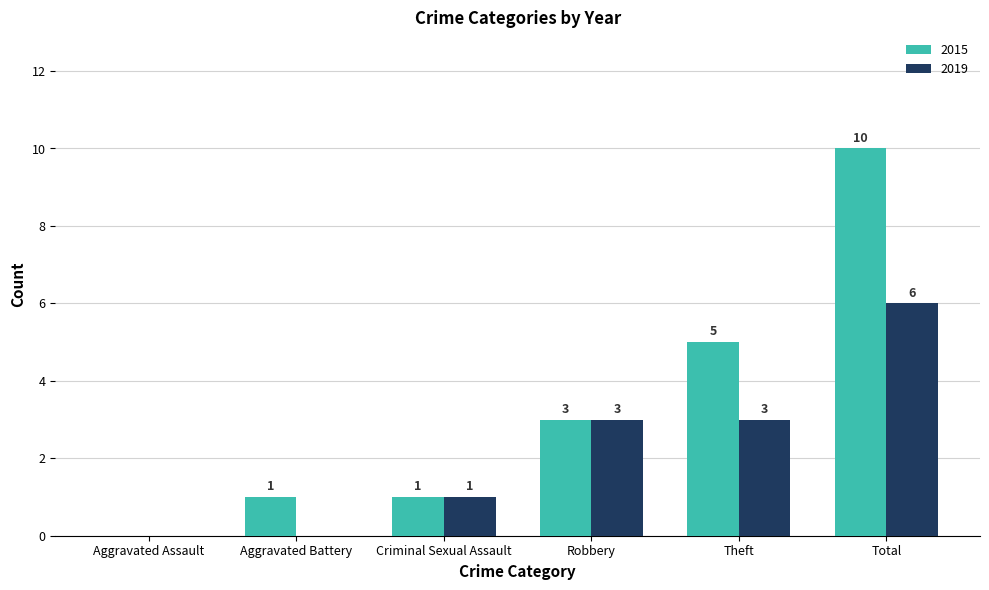

Which series changed the most between Robbery and Total?

2015